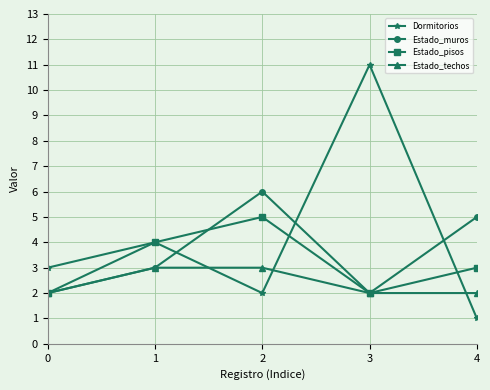

Between 0 and 2, which series saw the biggest shift?

Estado_muros